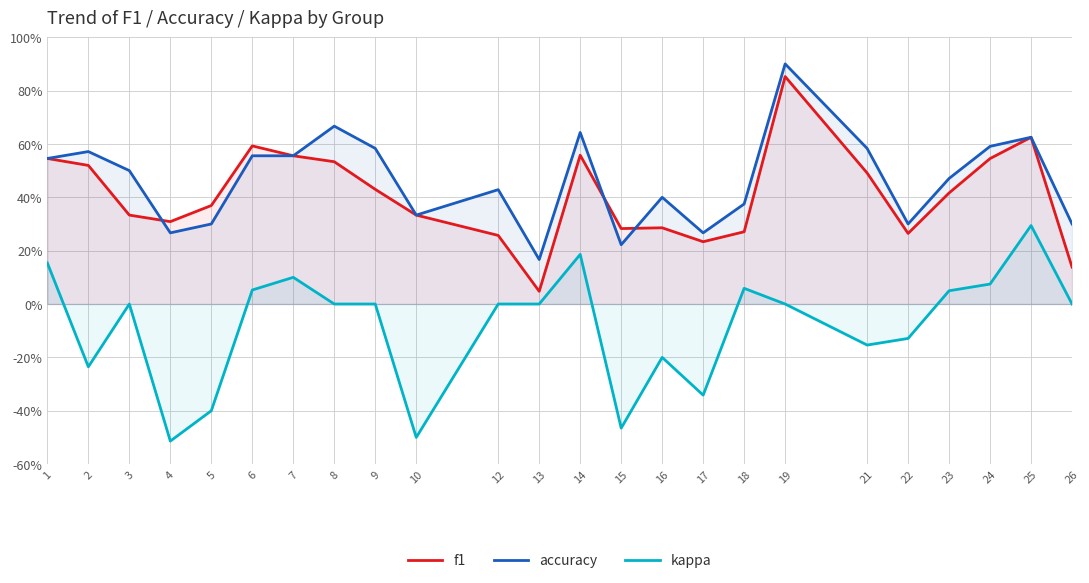

Rank the series by their maximum value, from highest to lowest.

accuracy, f1, kappa